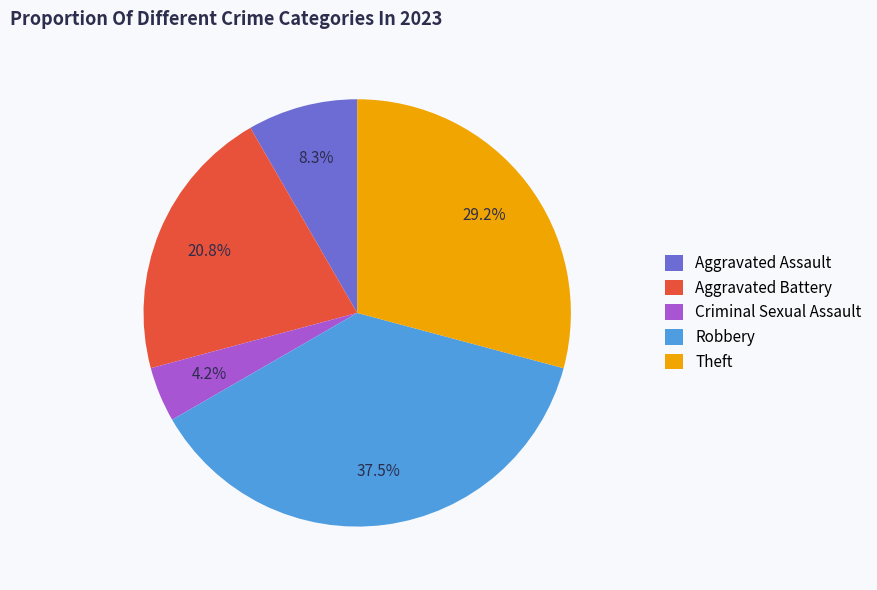

Does Robbery account for over 50% of the chart?

No